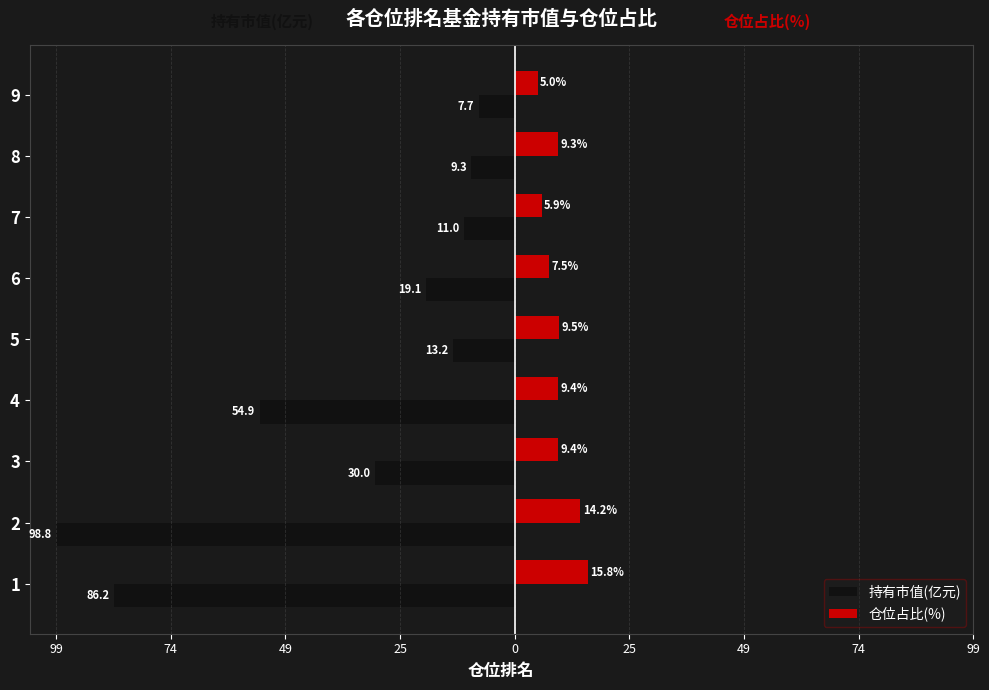

What are all the series names shown in the legend?

持有市值(亿元), 仓位占比(%)